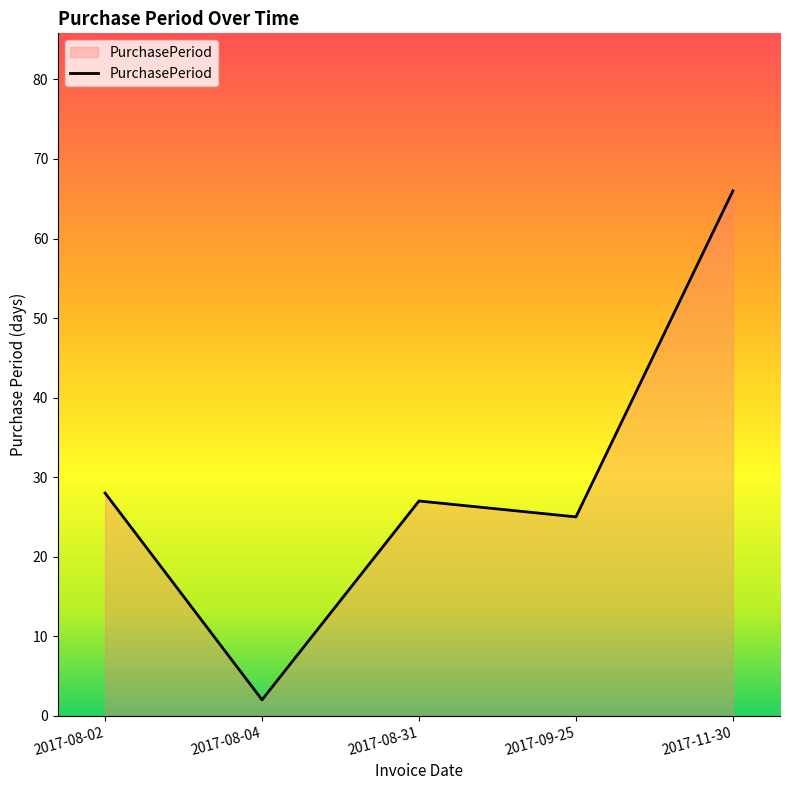

The value at 2017-08-04 is 2. True or false?

True